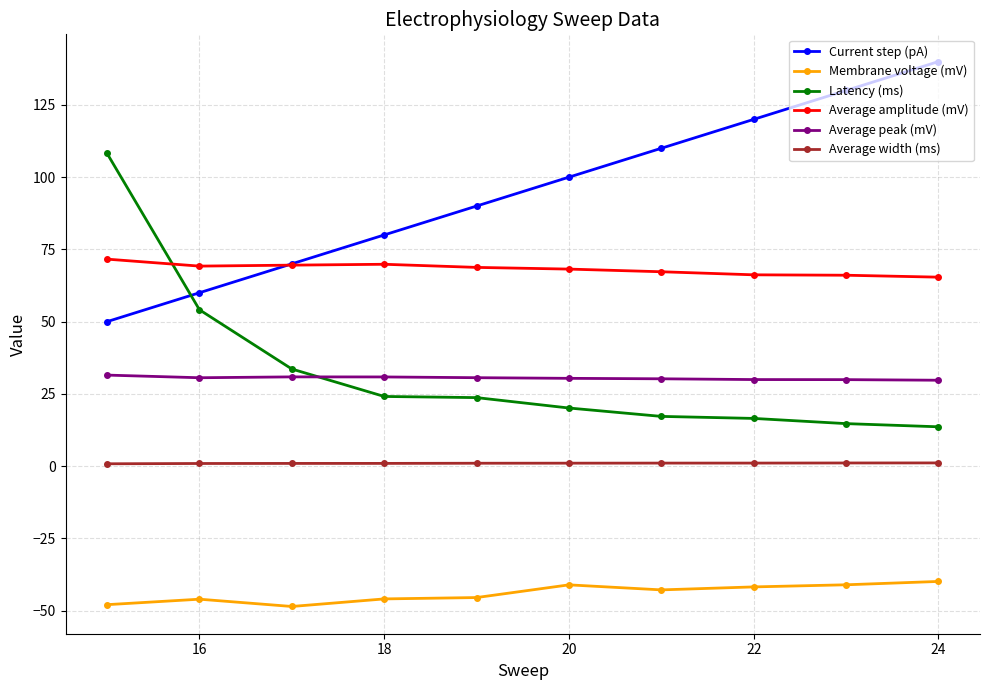

Which series has the largest total across all categories?

Current step (pA)